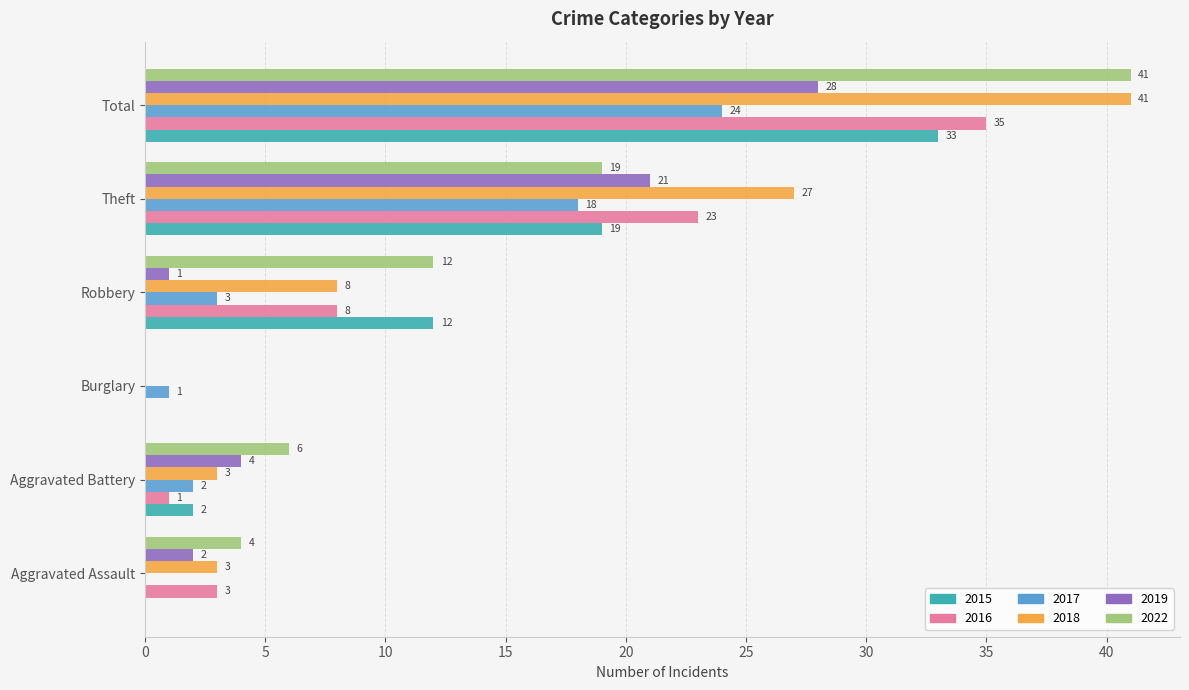

Count the number of categories in the chart.

6